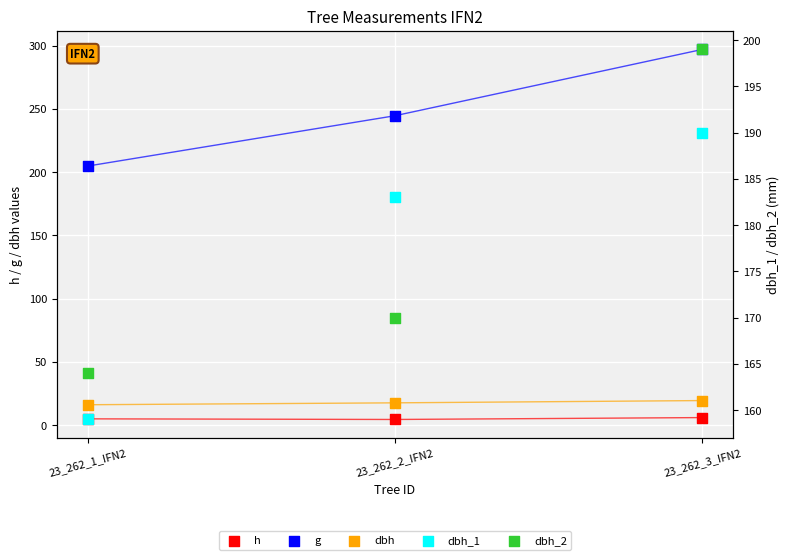

Which series reaches the minimum Y coordinate?

h